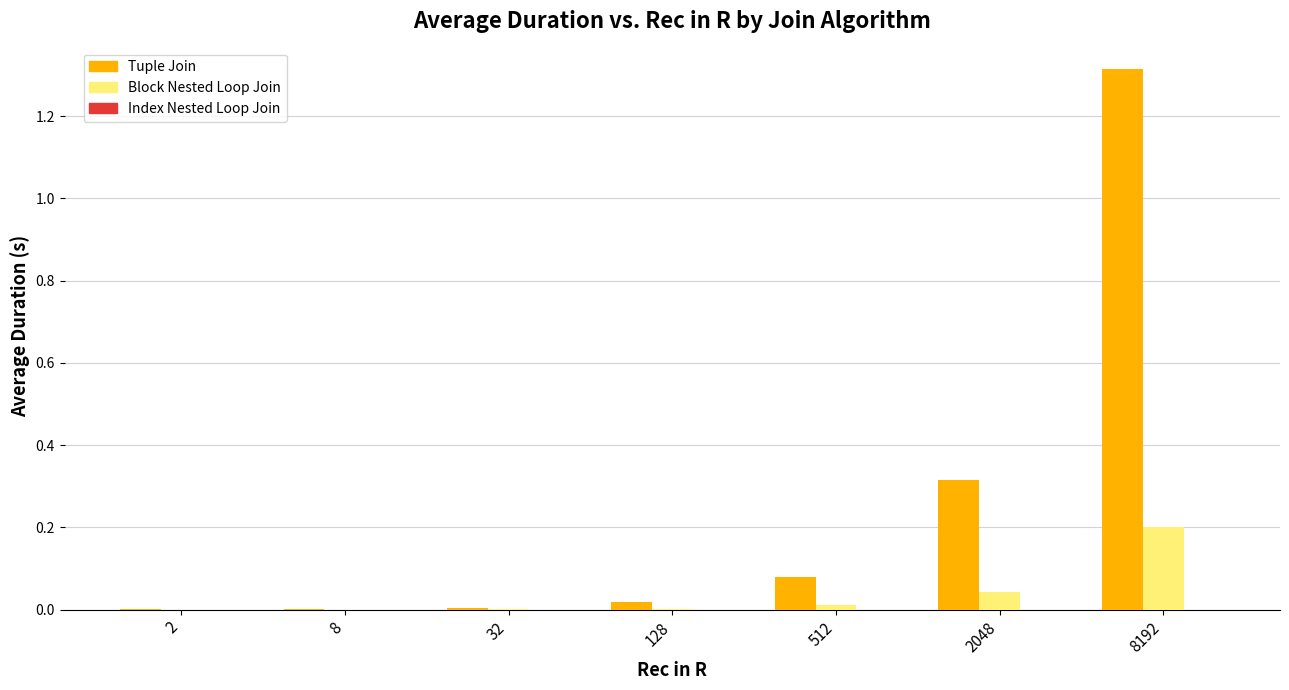

At which category is the sum across all series the highest?

8192